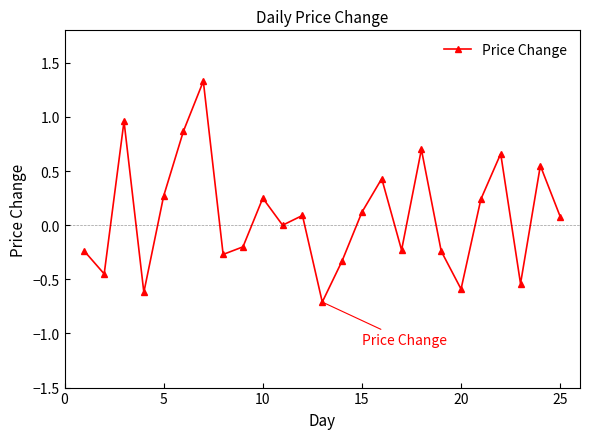

What is the minimum value shown in the chart?

-0.7